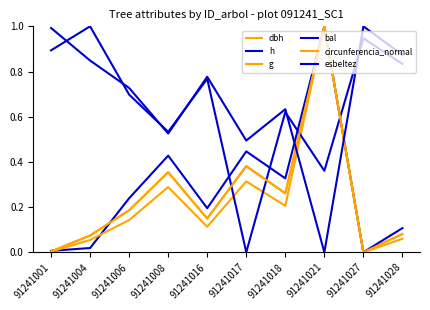

The value of esbeltez at 91241027 is 1.0. True or false?

True